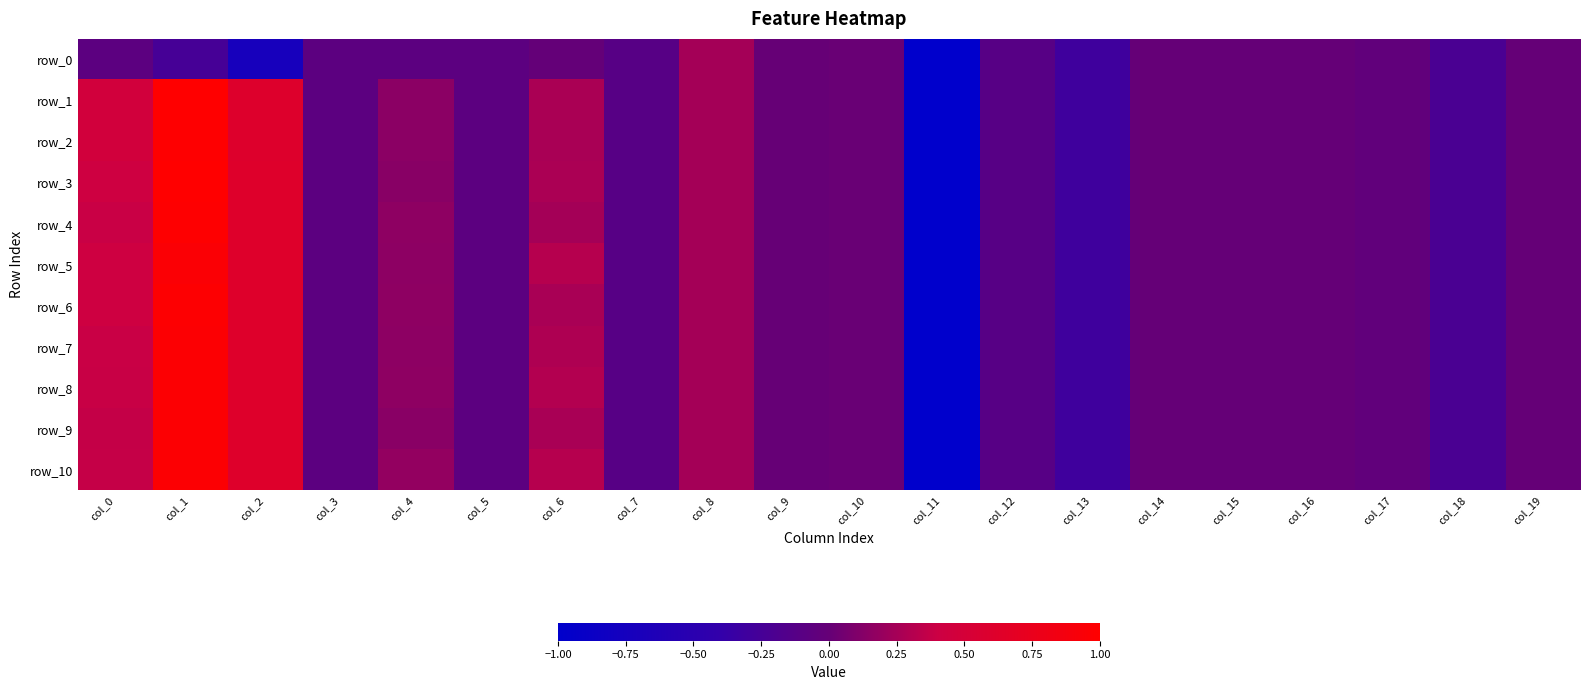

Is it true that row_3 equals -0.0 at col_14?

False